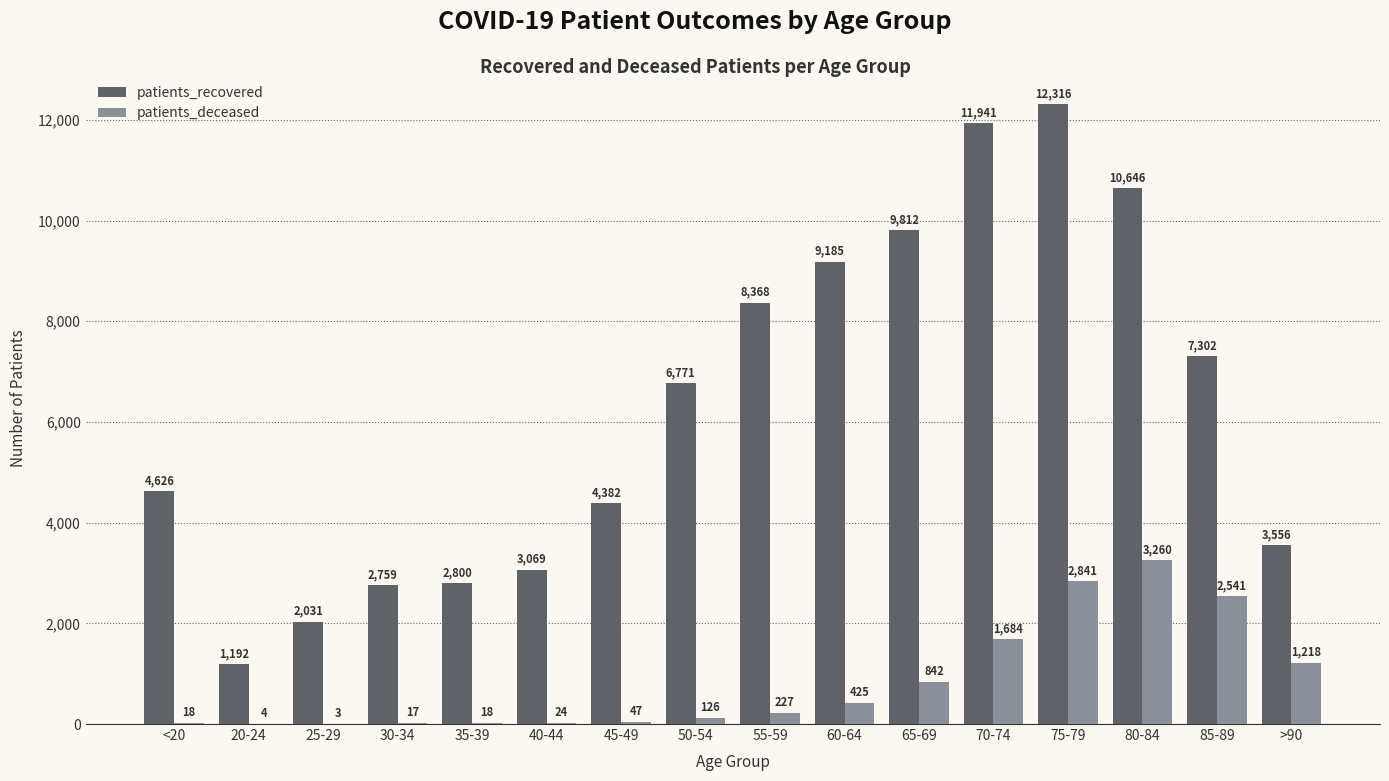

What is the total value across all series at 70-74?

13625